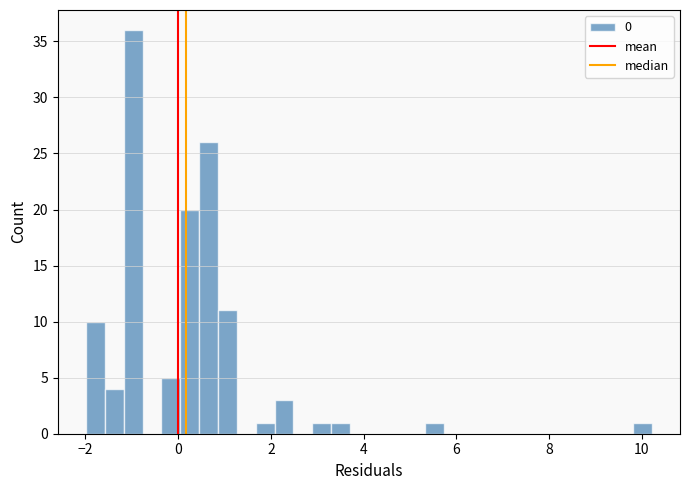

Around what value on the x-axis is the tallest bar? Give the approximate position of its centre, as read against the axis.

-1.0